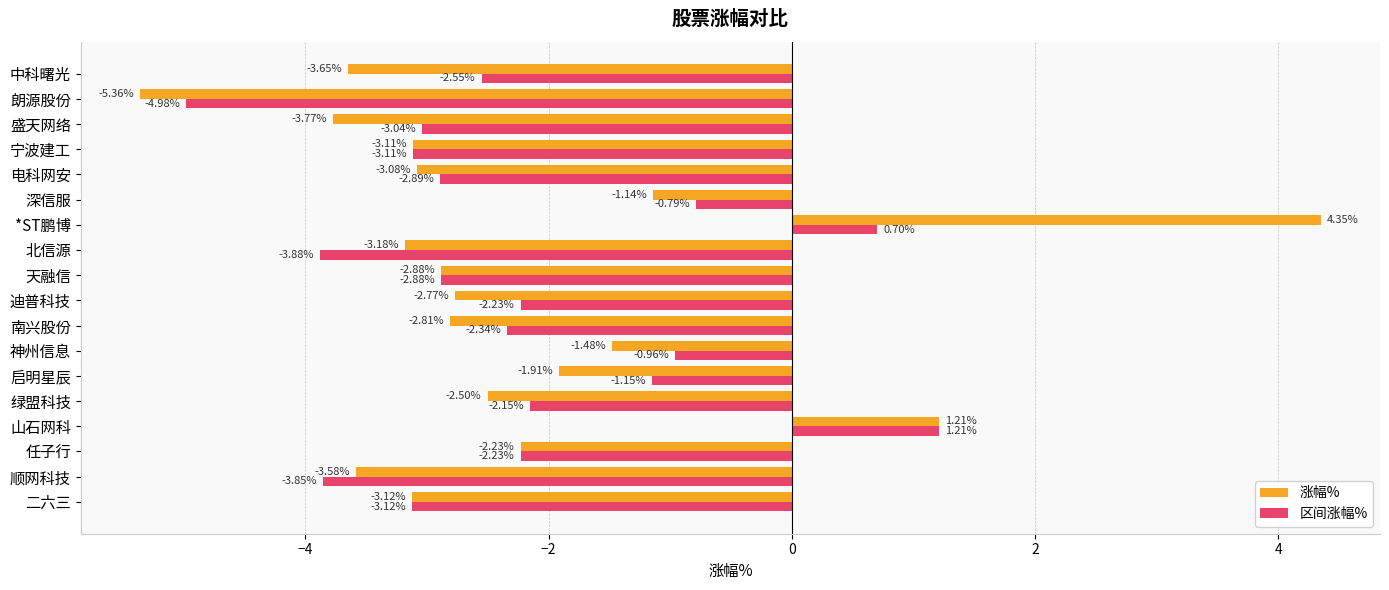

List the labels in order of 涨幅% value, largest first.

*ST鹏博, 山石网科, 深信服, 神州信息, 启明星辰, 任子行, 绿盟科技, 迪普科技, 南兴股份, 天融信, 电科网安, 宁波建工, 二六三, 北信源, 顺网科技, 中科曙光, 盛天网络, 朗源股份